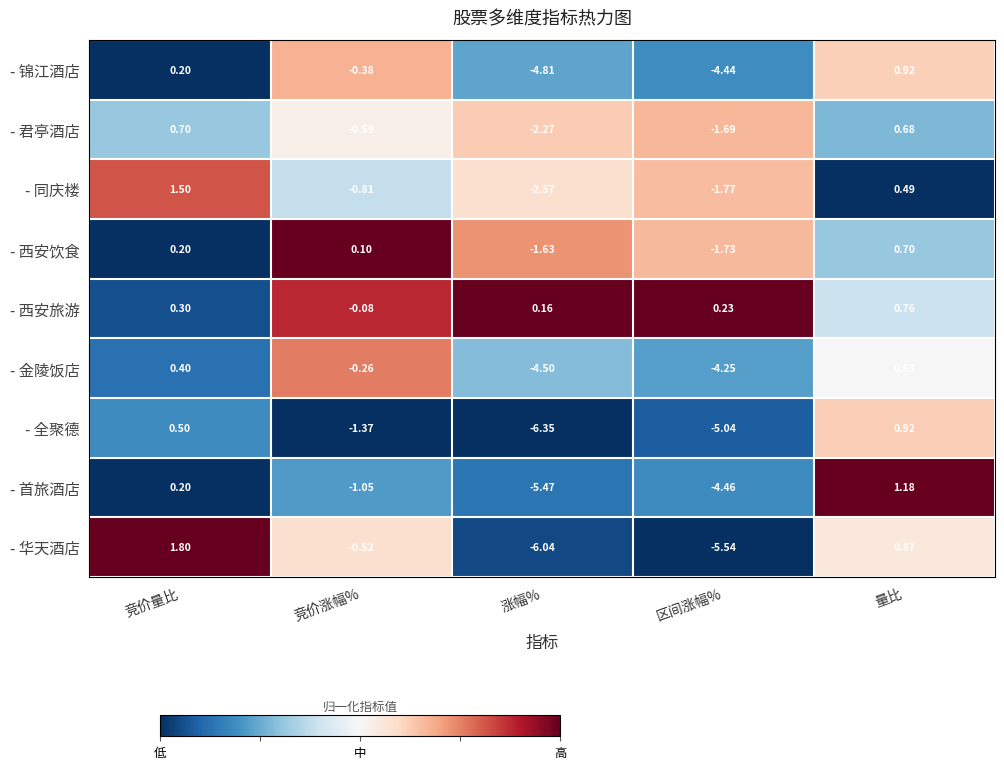

Between 区间涨幅% and 量比, which series saw the biggest shift?

- 华天酒店